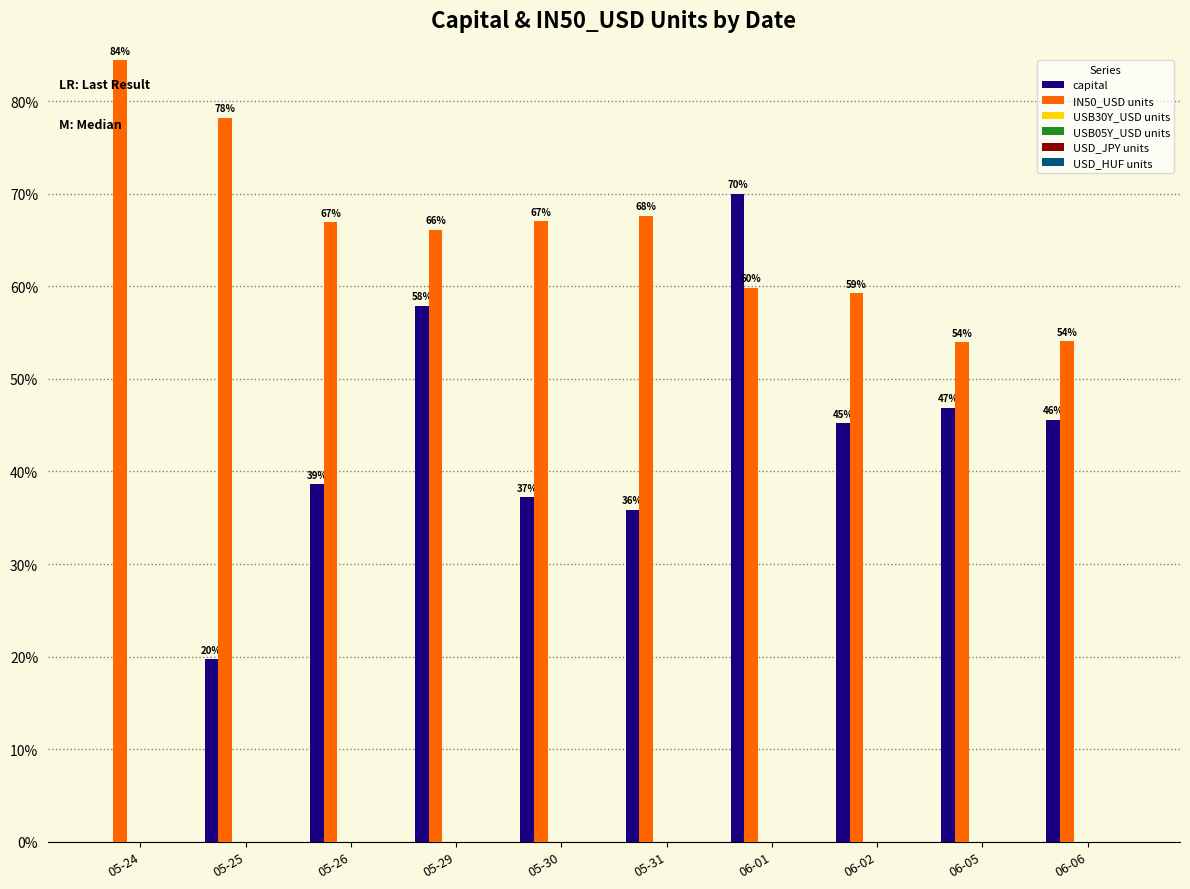

Which series has the largest range (max minus min)?

capital